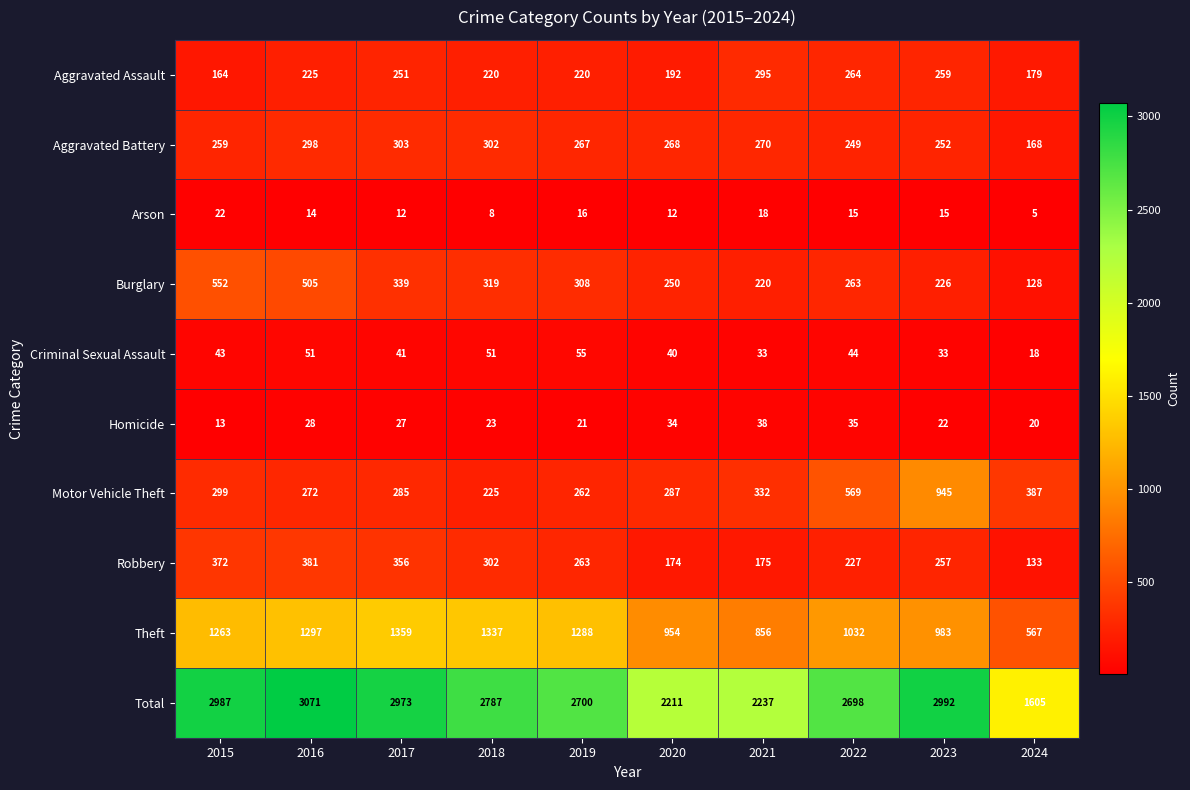

How many series are shown in this chart?

10